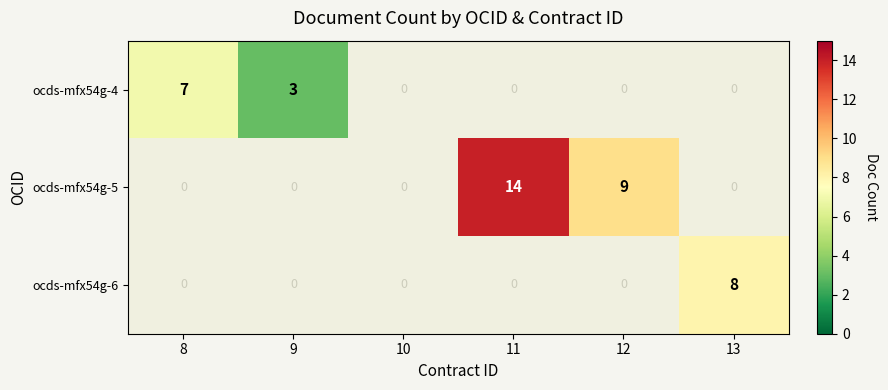

How many distinct data groups are displayed?

3